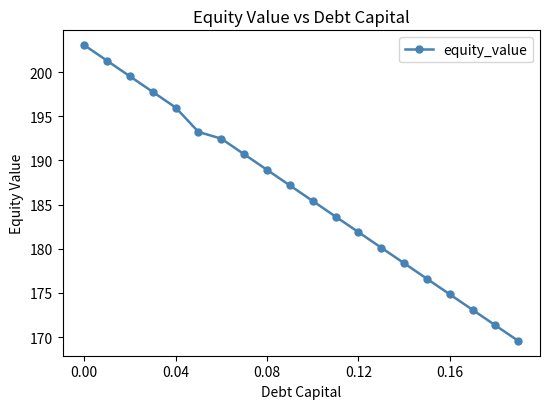

Reading right to left, extract all data points from this chart.

169.6	171.3	173.1	174.8	176.6	178.4	180.1	181.9	183.7	185.4	187.2	188.9	190.7	192.5	193.2	196.0	197.8	199.5	201.3	203.1